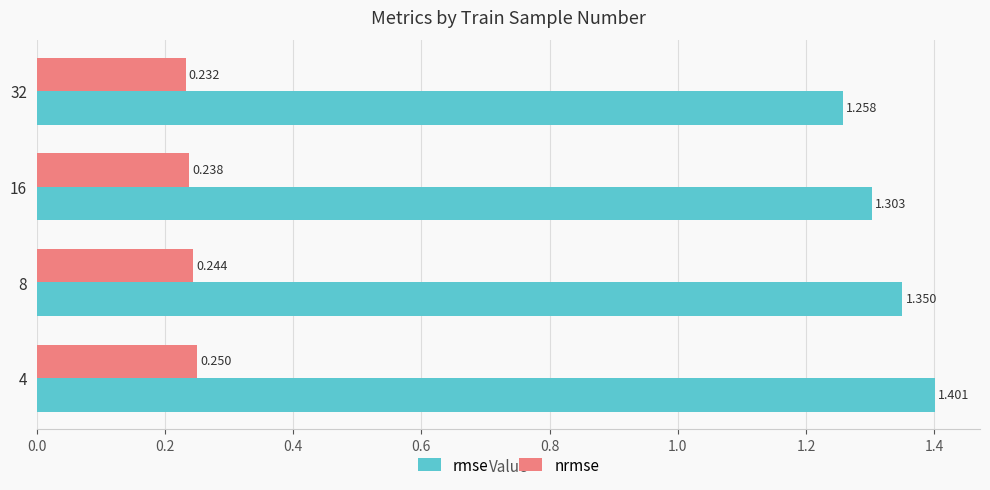

List the series in order of their overall mean, highest first.

rmse, nrmse